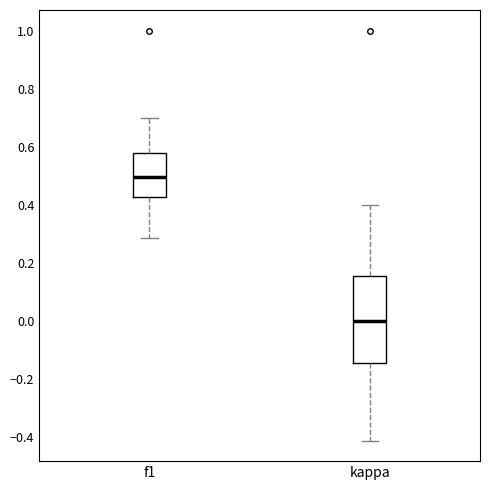

Where does the median line of the box for kappa sit on the y-axis? The values are not printed on the chart, so give them approximately, as read against the axis.

0.00